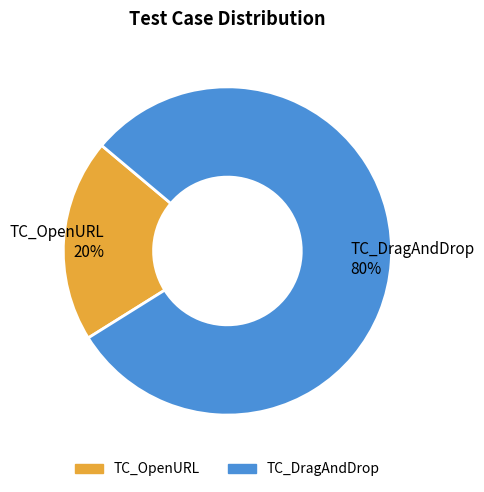

Do TC_DragAndDrop 80% and TC_OpenURL 20% together represent more than half of the pie?

Yes